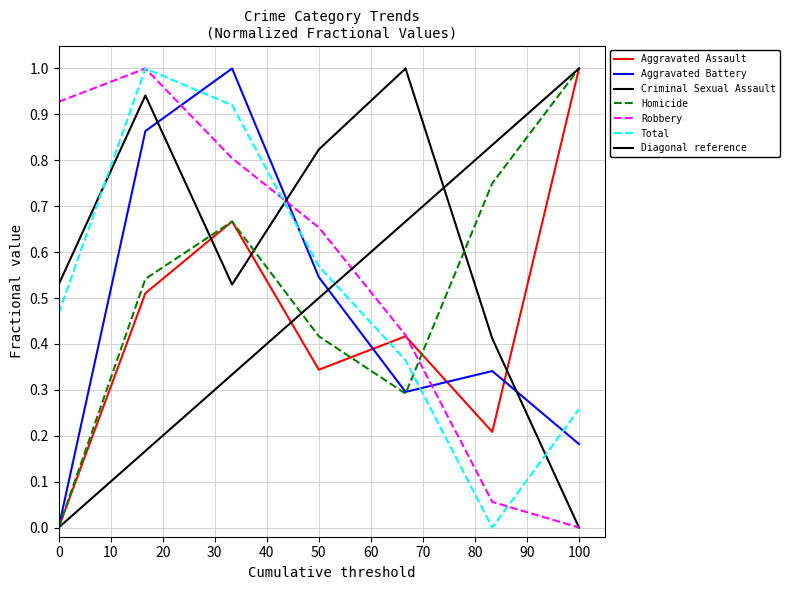

What is the difference between the maximum and minimum values in the Criminal Sexual Assault series?

1.0